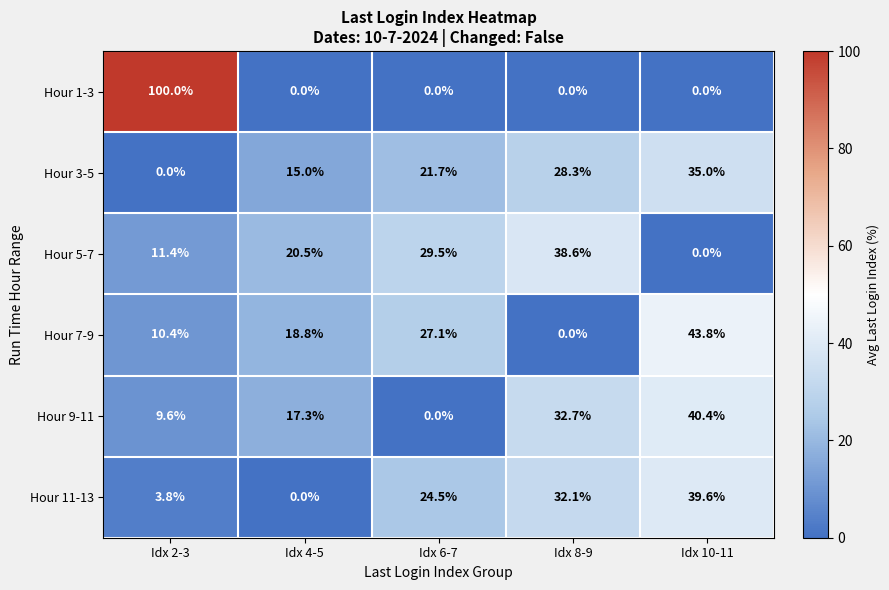

Reading left to right, what are all the values shown in this chart?

Hour 1-3: 100.0	0.0	0.0	0.0	0.0
Hour 3-5: 0.0	15.0	21.7	28.3	35.0
Hour 5-7: 11.4	20.5	29.5	38.6	0.0
Hour 7-9: 10.4	18.8	27.1	0.0	43.8
Hour 9-11: 9.6	17.3	0.0	32.7	40.4
Hour 11-13: 3.8	0.0	24.5	32.1	39.6